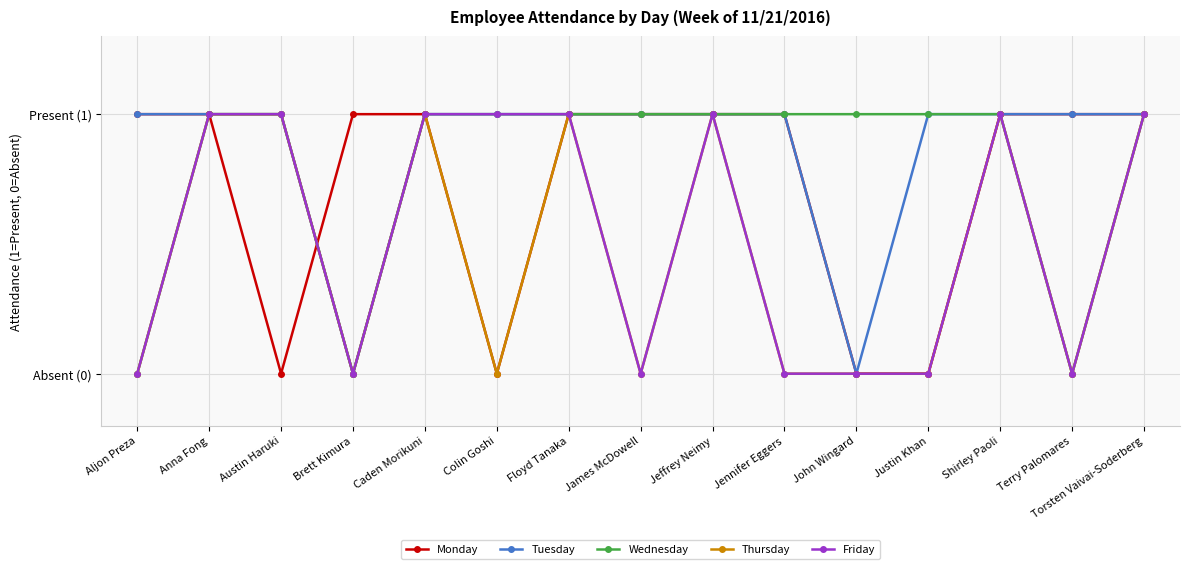

Which series has the largest total across all categories?

Tuesday